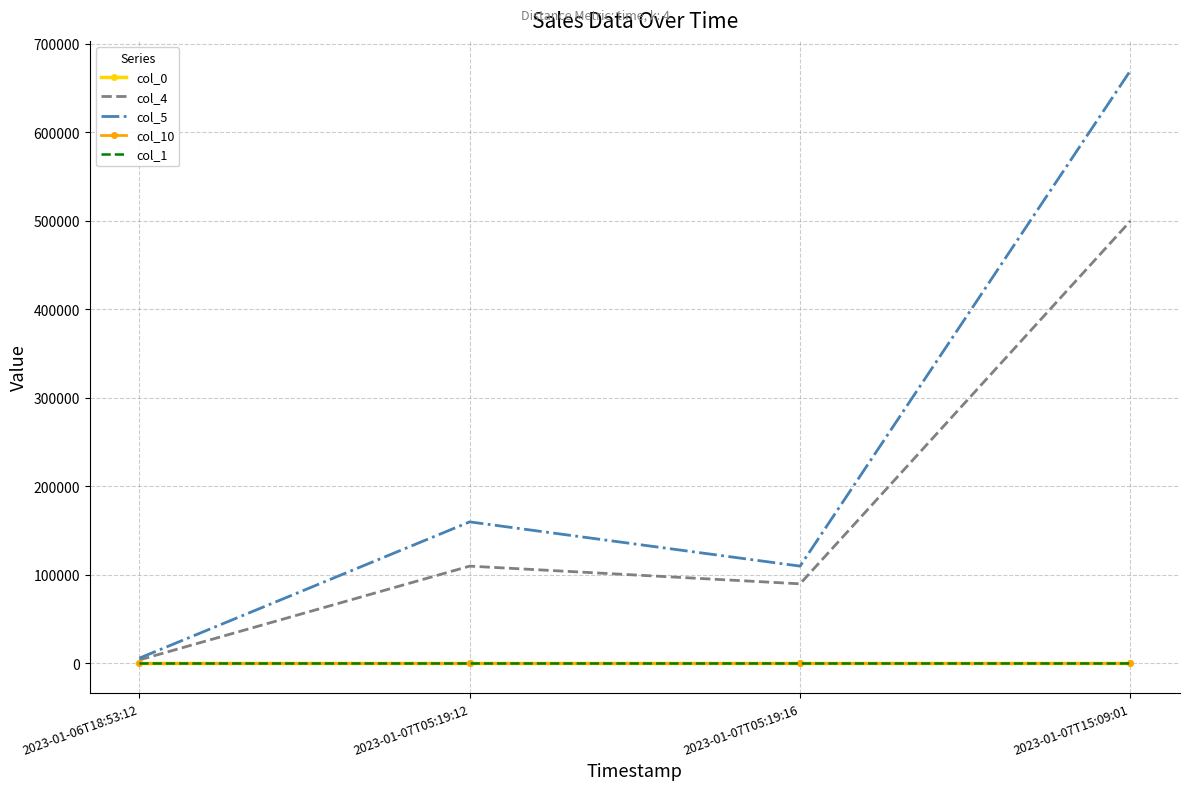

At which category is the sum across all series the highest?

2023-01-07T15:09:01